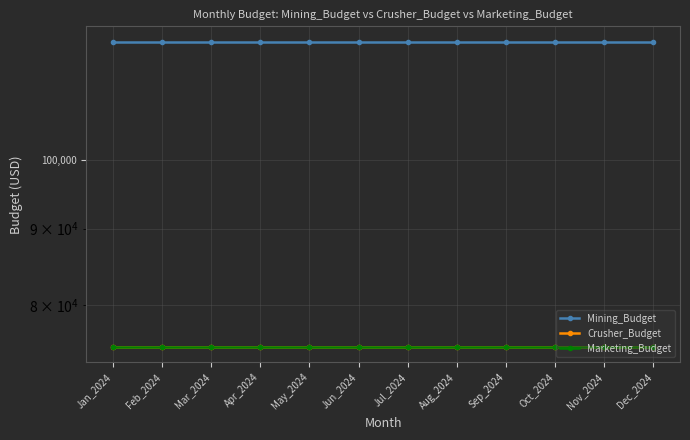

True or false: Crusher_Budget and Marketing_Budget cross at least once.

False